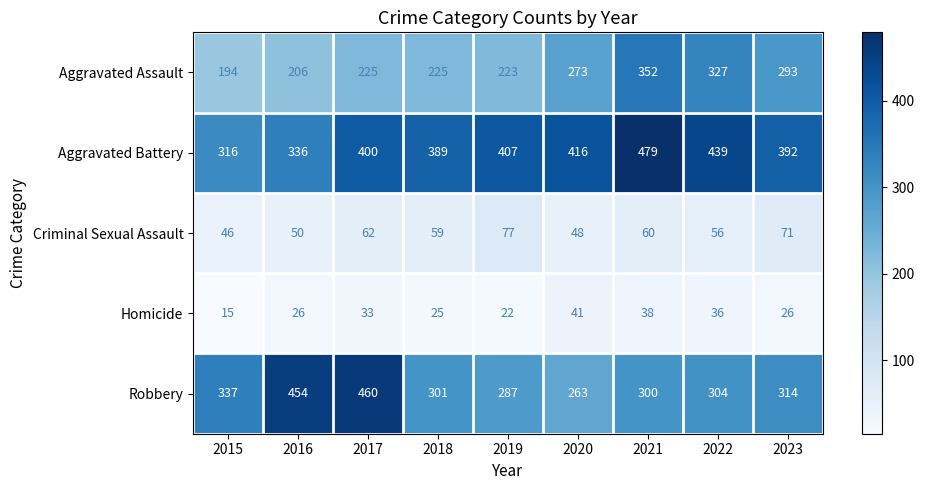

Where is Robbery nearest to the value 361?

2015